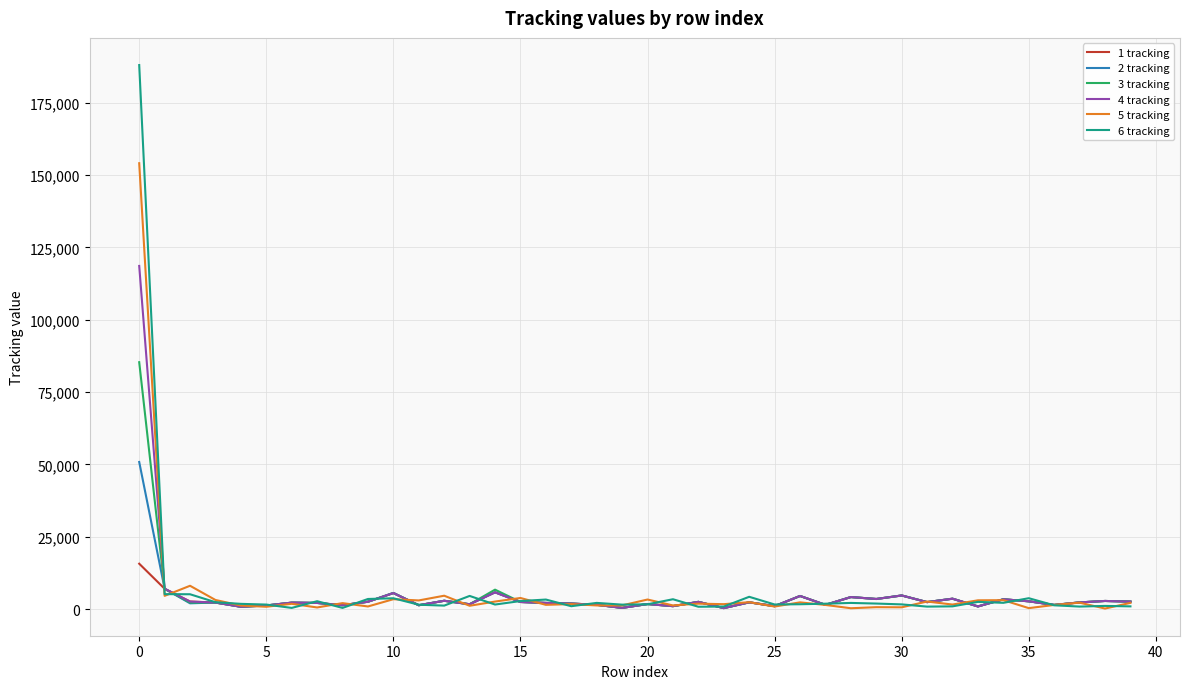

What are all the series names shown in the legend?

1 tracking, 2 tracking, 3 tracking, 4 tracking, 5 tracking, 6 tracking